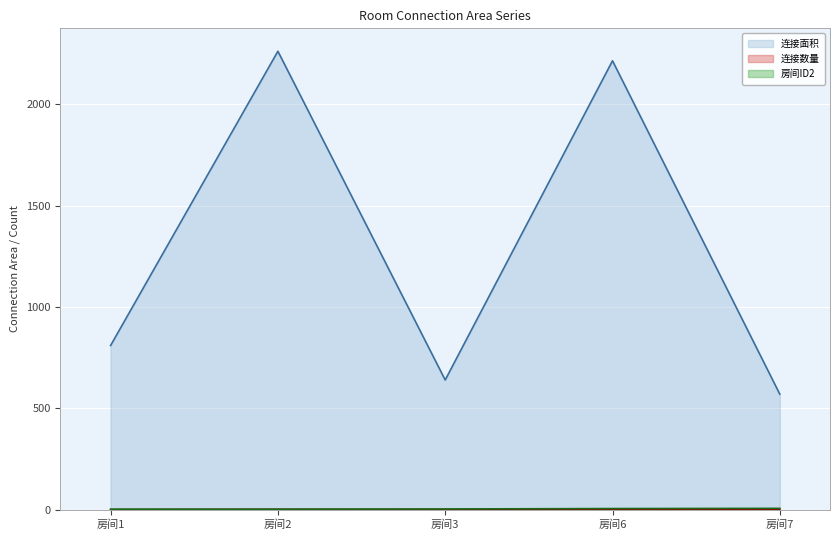

At which category does 连接面积 reach its first local valley?

房间3